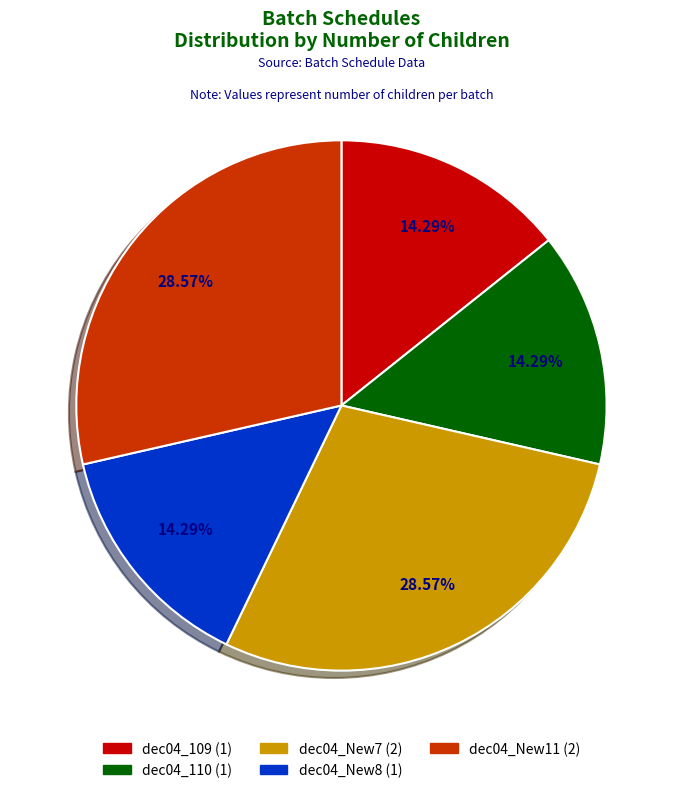

What percentage is the dec04_New11 slice, to the nearest percent?

29%